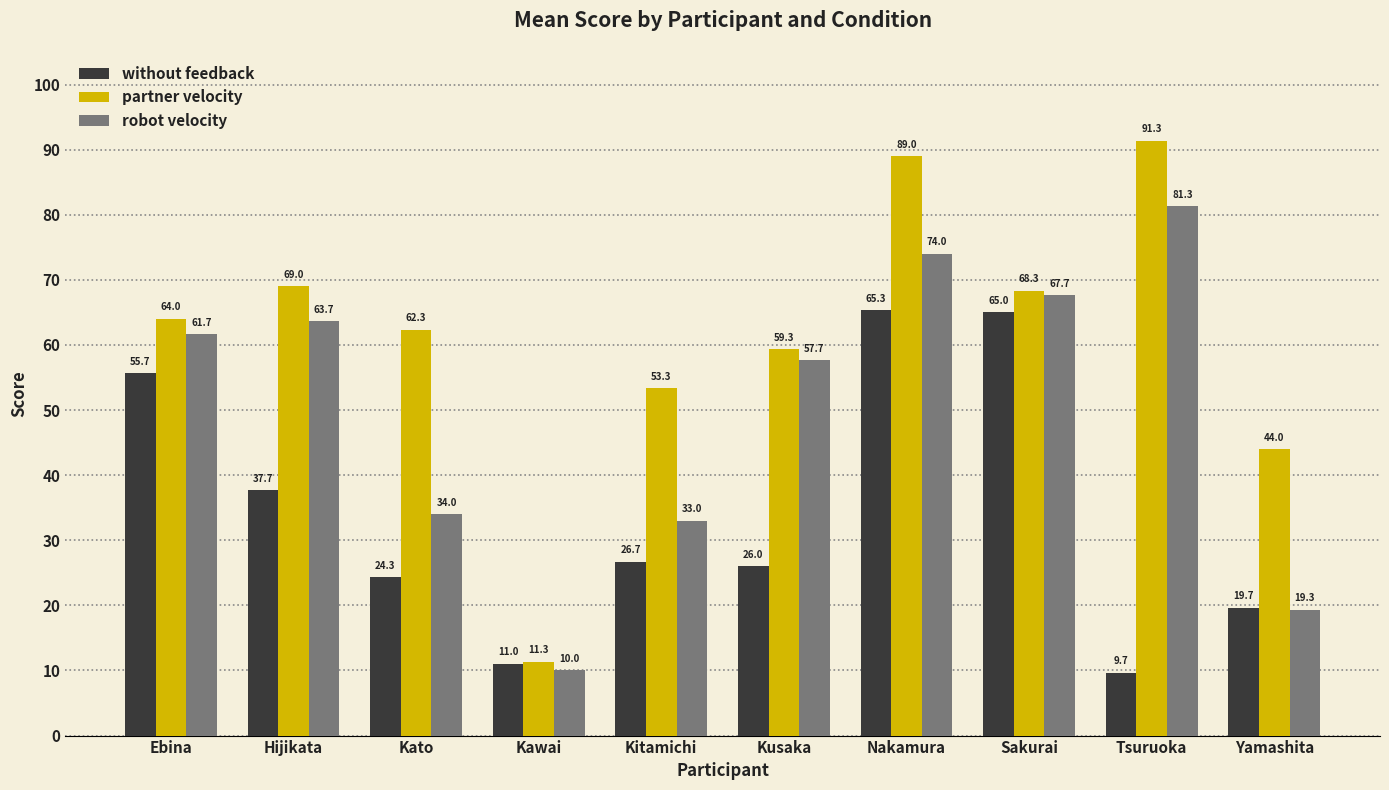

What is the value of the robot velocity bar at the 1st from the left?

61.7